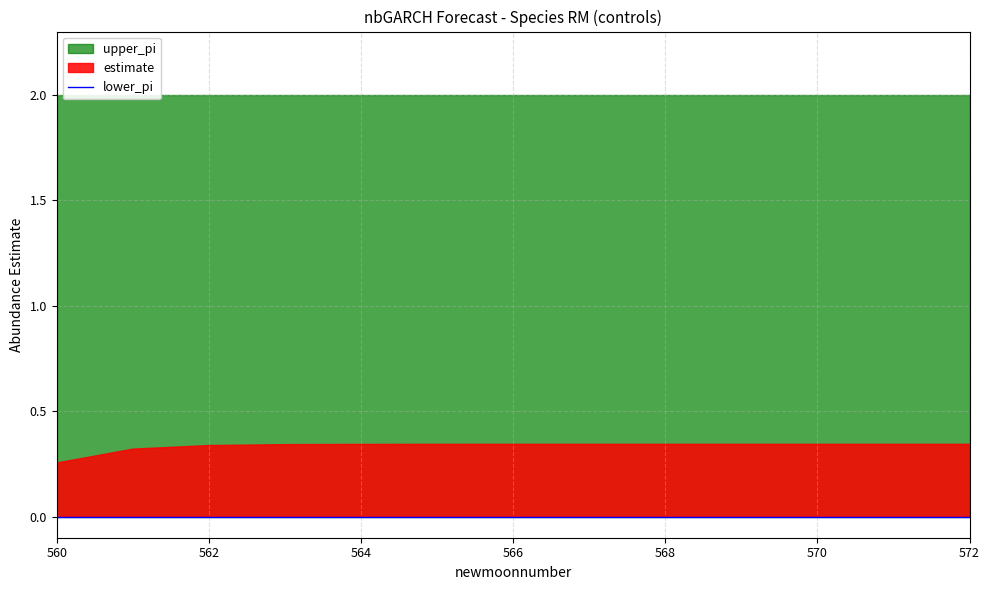

At which label does lower_pi reach its minimum?

560